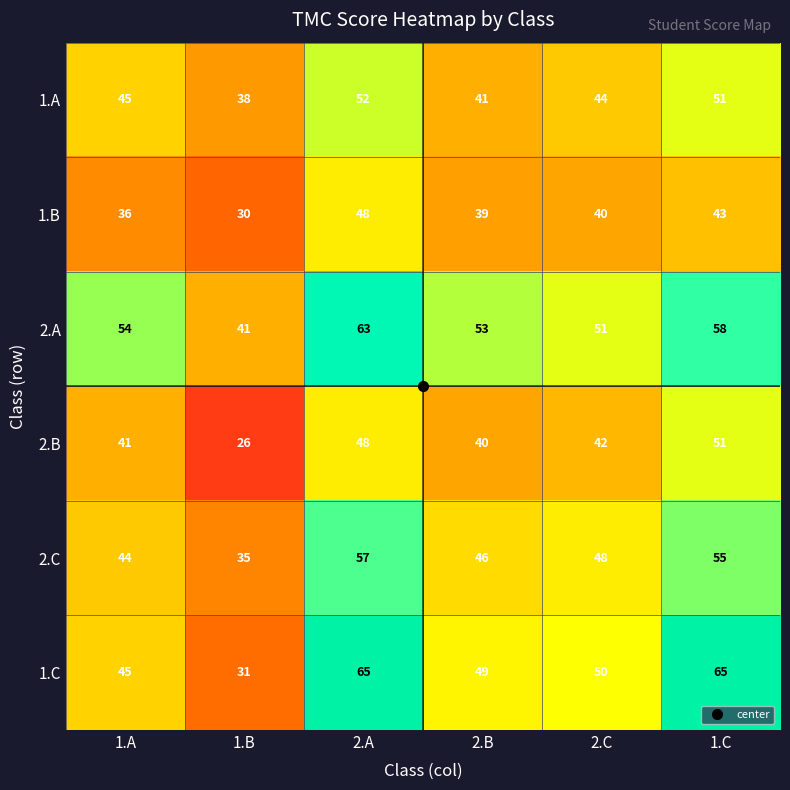

List the series in order of their peak value, lowest first.

1.B, 2.B, 1.A, 2.C, 2.A, 1.C